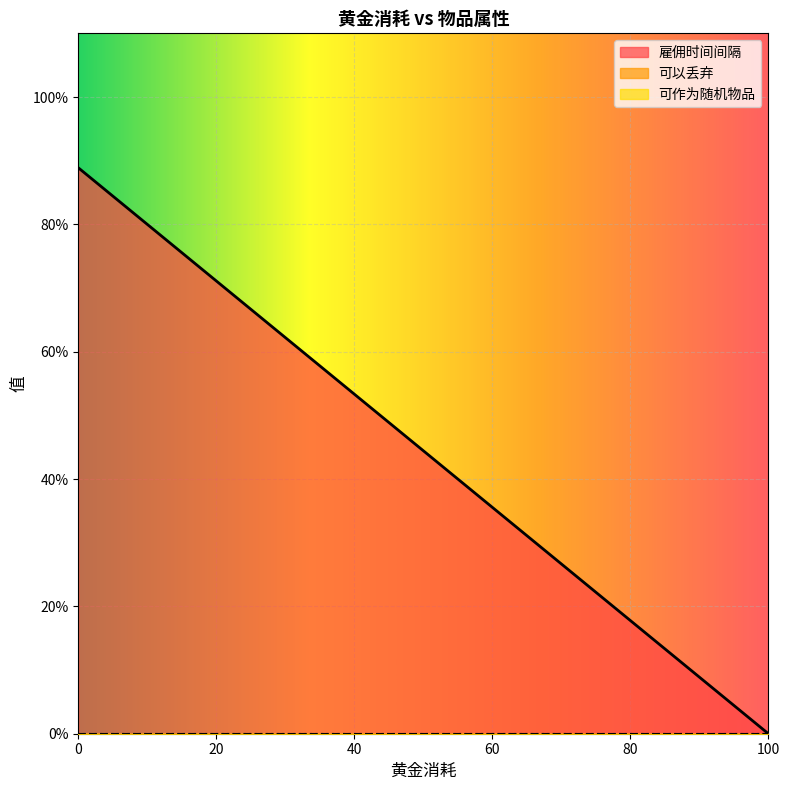

Rank the series at 0 from lowest to highest value.

雇佣时间间隔, 可以丢弃, 可作为随机物品